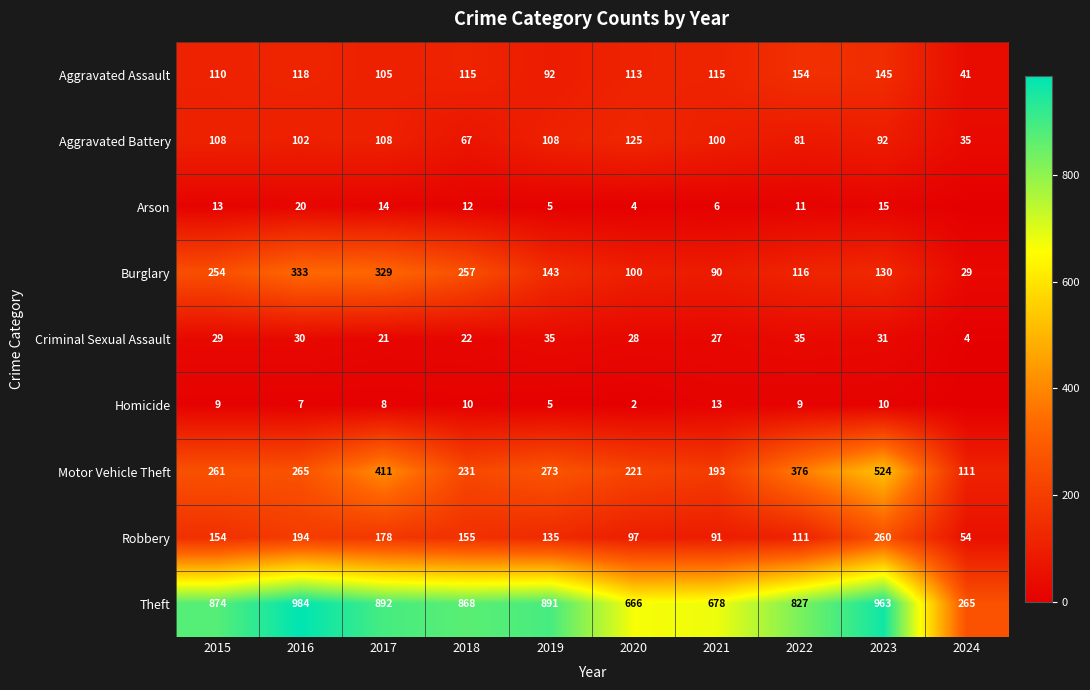

At which category is the sum across all series the highest?

2023